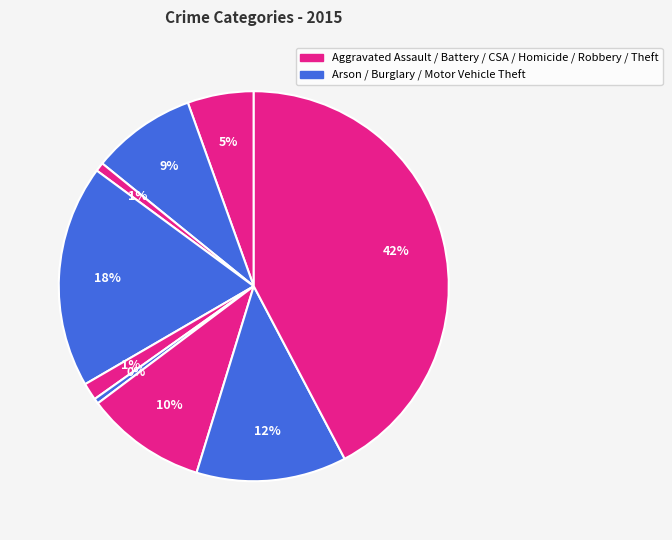

Count the number of slices in the pie.

9